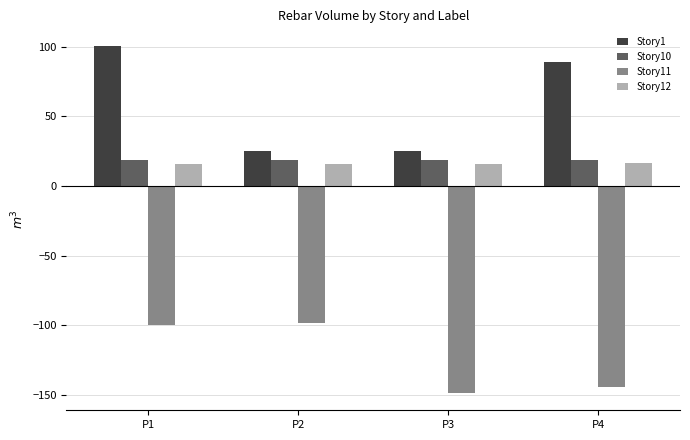

How many data points in Story1 are less than 89?

2